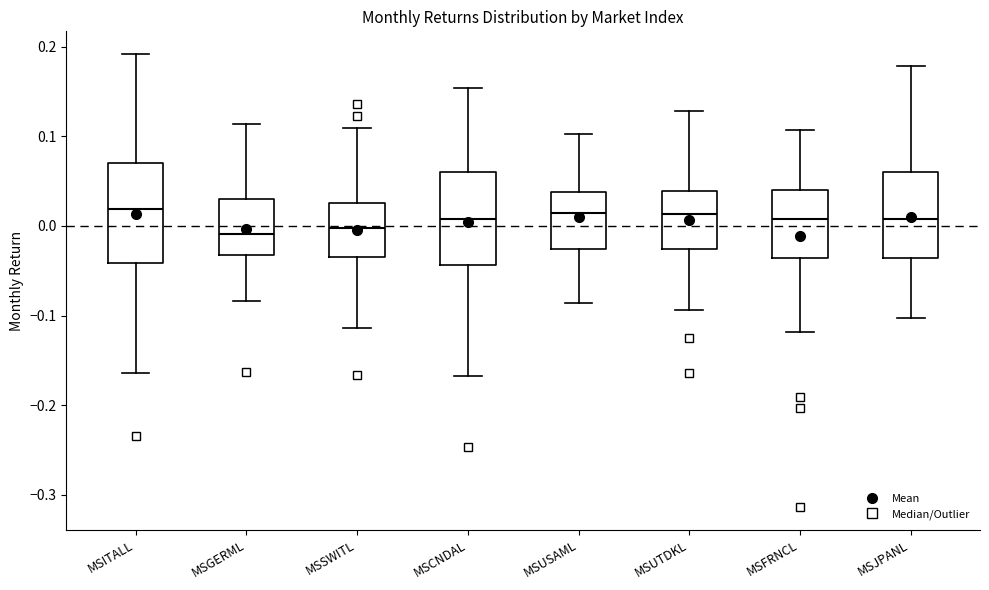

Reading left to right, read every box against the y-axis: the position of its median line, the range the box covers, and the ends of its whiskers. The values are not printed on the chart, so give them approximately, as read against the axis.

MSITALL: median 0.02, box -0.04 to 0.07, whiskers -0.16 to 0.19
MSGERML: median -0.01, box -0.03 to 0.03, whiskers -0.08 to 0.11
MSSWITL: median 0.00, box -0.03 to 0.03, whiskers -0.11 to 0.11
MSCNDAL: median 0.01, box -0.04 to 0.06, whiskers -0.17 to 0.15
MSUSAML: median 0.01, box -0.03 to 0.04, whiskers -0.09 to 0.10
MSUTDKL: median 0.01, box -0.03 to 0.04, whiskers -0.09 to 0.13
MSFRNCL: median 0.01, box -0.04 to 0.04, whiskers -0.12 to 0.11
MSJPANL: median 0.01, box -0.04 to 0.06, whiskers -0.10 to 0.18